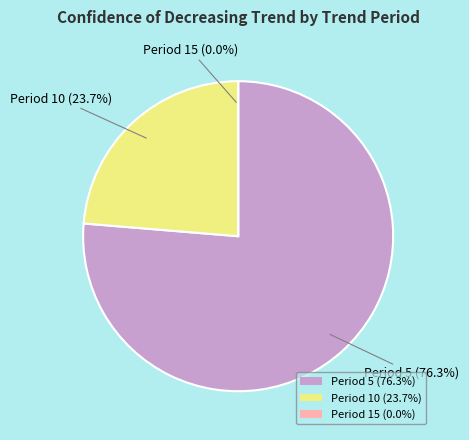

Which category has the biggest portion of the pie?

Period 5 (76.3%)